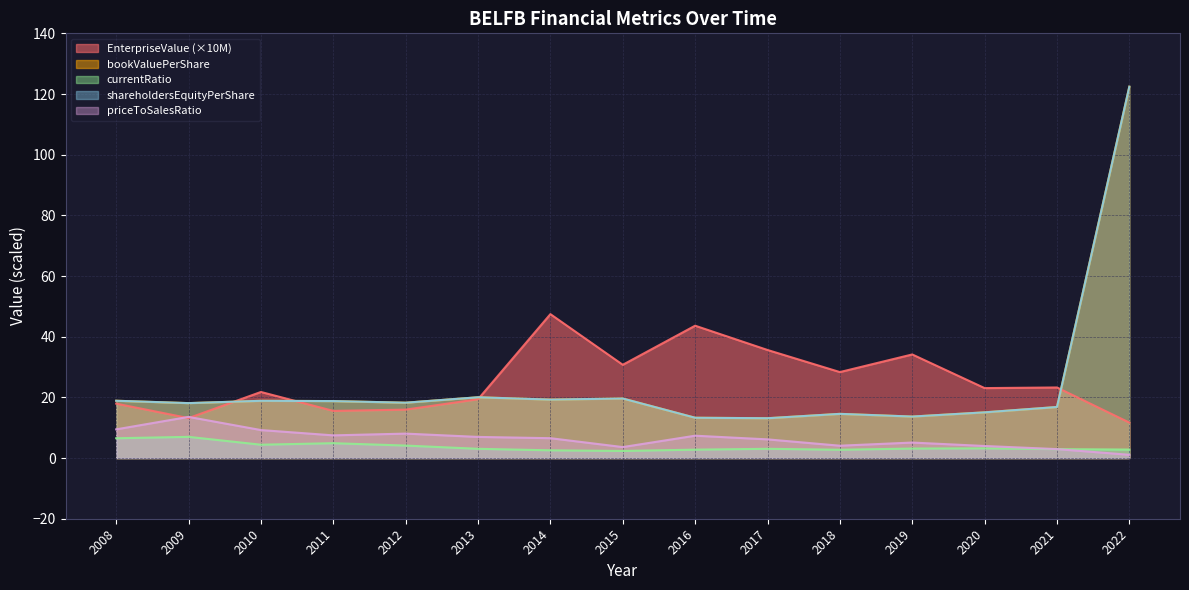

What is the difference between the maximum and minimum values in the currentRatio series?

4.7